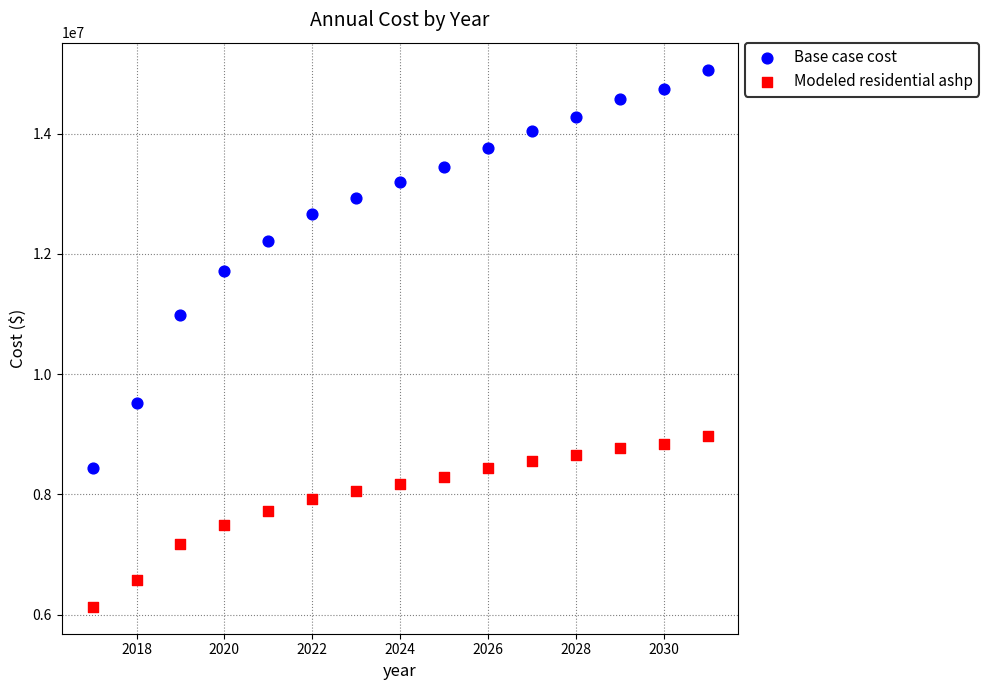

What is the X range (max minus min) for the scatter plot?

14.0